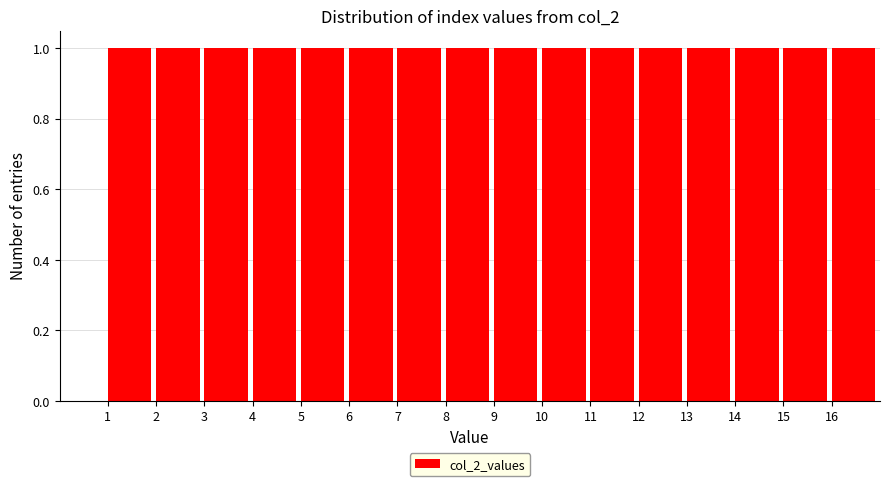

Reading left to right, list every bar in this chart as the range it spans on the x-axis followed by its height. The values are not printed on the chart, so give them approximately, as read against the axis.

1 to 2: 1
2 to 3: 1
3 to 4: 1
4 to 5: 1
5 to 6: 1
6 to 7: 1
7 to 8: 1
8 to 9: 1
9 to 10: 1
10 to 11: 1
11 to 12: 1
12 to 13: 1
13 to 14: 1
14 to 15: 1
15 to 16: 1
16 to 17: 1